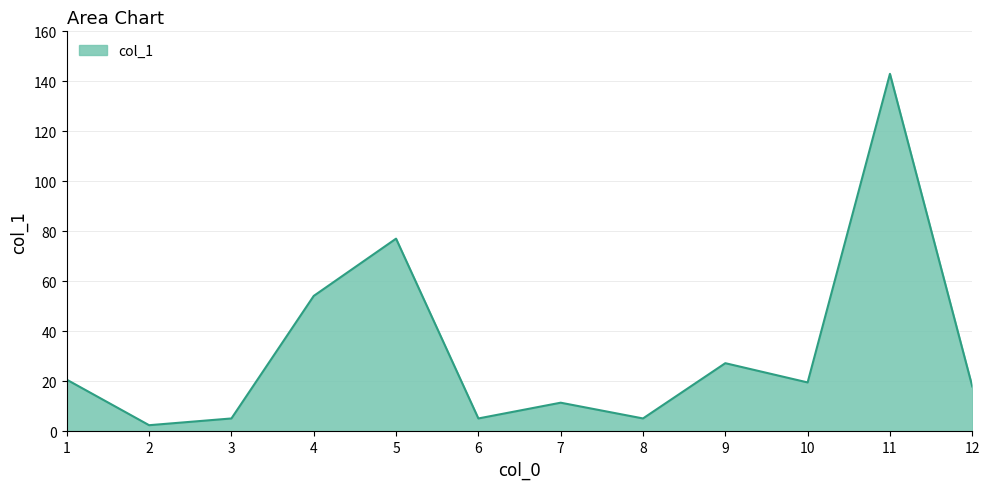

What is the difference between the maximum and minimum values?

140.5